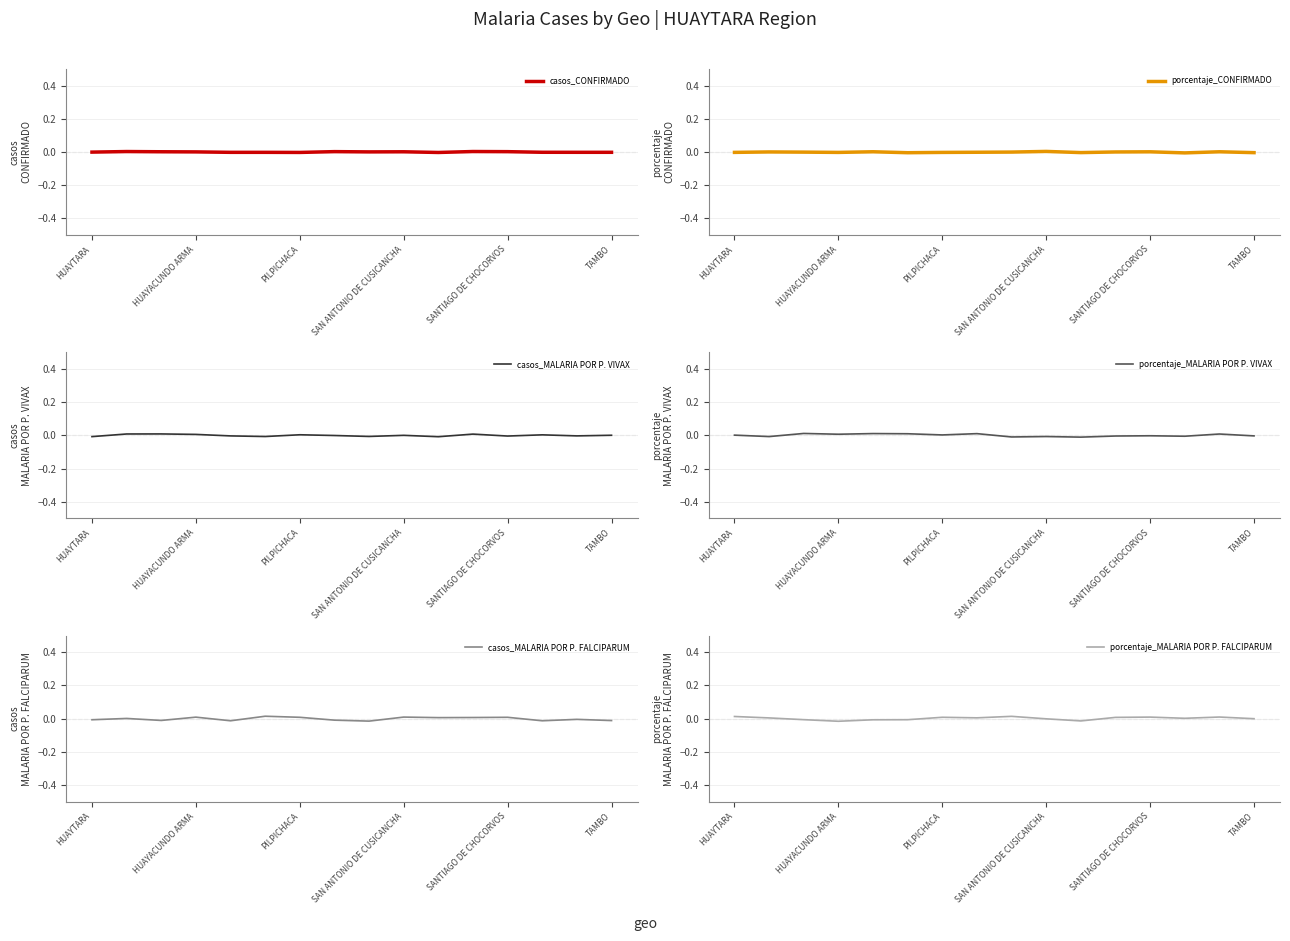

Is the value of porcentaje_CONFIRMADO at 7 greater than the value of porcentaje_MALARIA POR P. FALCIPARUM at 10?

Yes